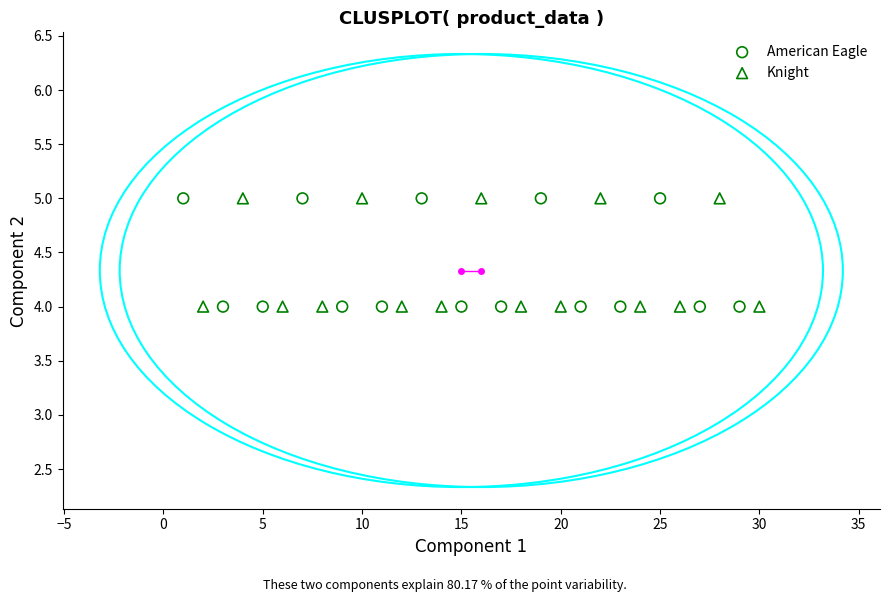

What are all the series names shown in the legend?

American Eagle, Knight